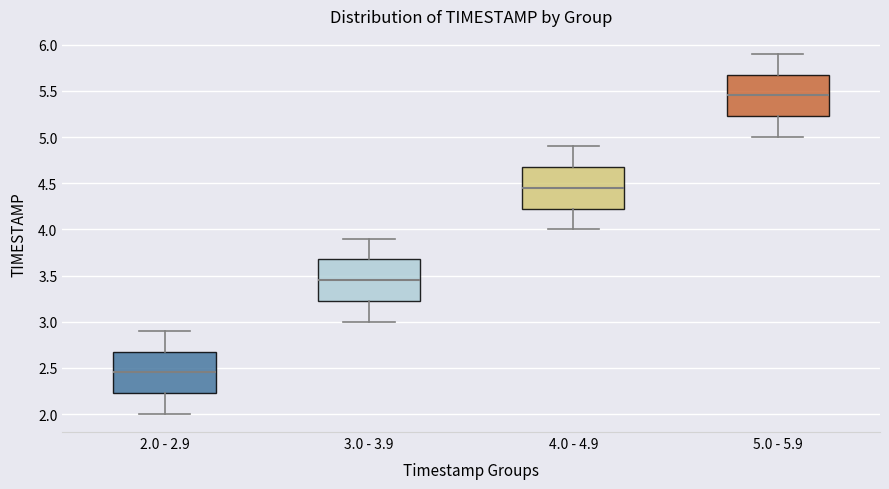

Reading left to right, read every box against the y-axis: the position of its median line, the range the box covers, and the ends of its whiskers. The values are not printed on the chart, so give them approximately, as read against the axis.

2.0 - 2.9: median 2.45, box 2.25 to 2.70, whiskers 2.00 to 2.90
3.0 - 3.9: median 3.45, box 3.25 to 3.70, whiskers 3.00 to 3.90
4.0 - 4.9: median 4.45, box 4.25 to 4.70, whiskers 4.00 to 4.90
5.0 - 5.9: median 5.45, box 5.25 to 5.70, whiskers 5.00 to 5.90